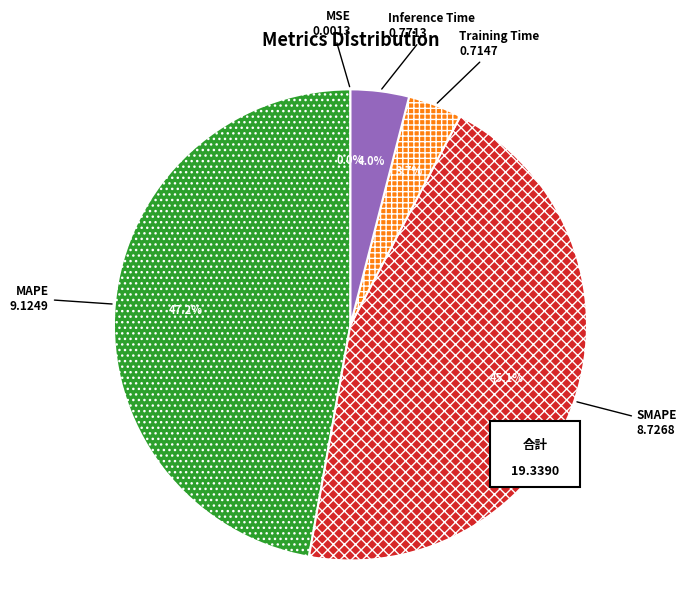

What is the smallest slice in the pie chart?

MSE